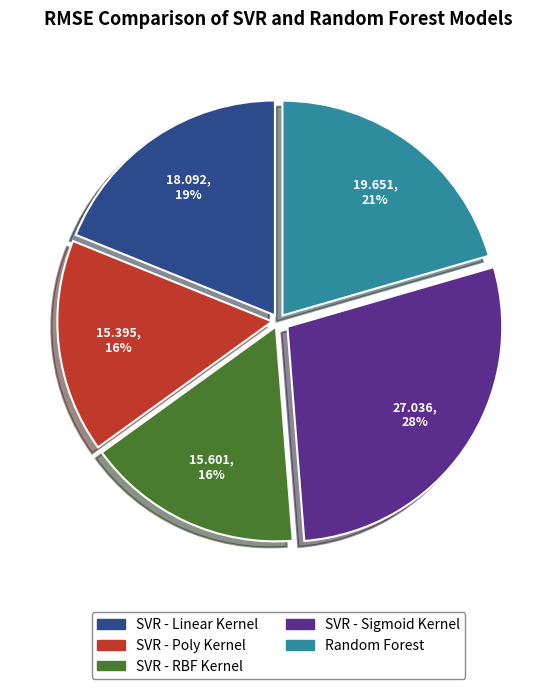

Is there a majority slice in this chart?

No